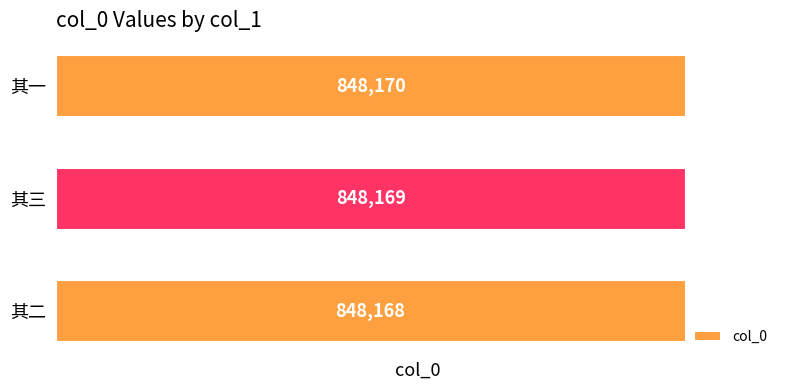

What is the ratio of the value at 其一 to the value at 其三?

1.0